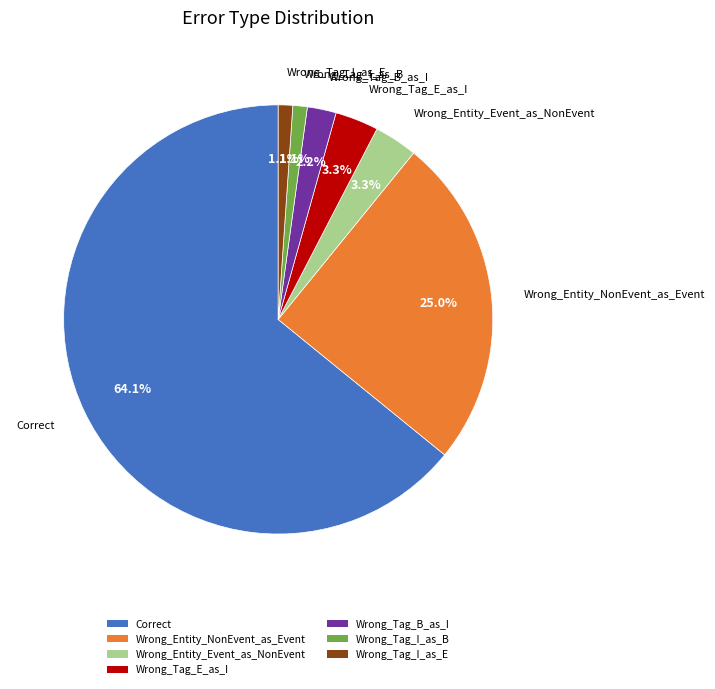

Do Correct and Wrong_Tag_E_as_I together represent more than half of the pie?

Yes